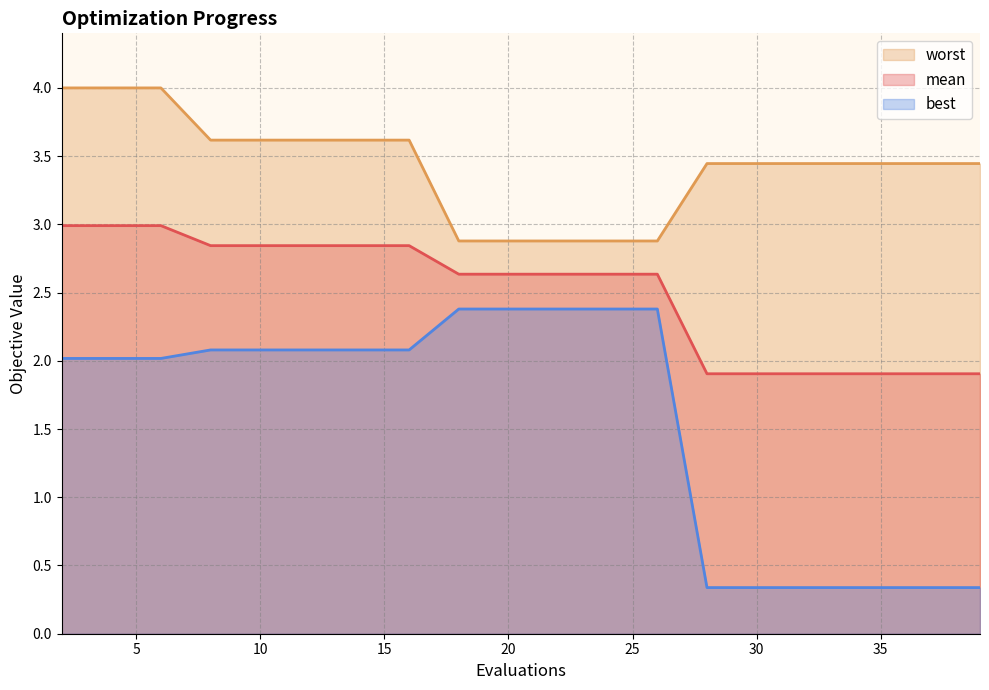

List the series in order of their peak value, lowest first.

best, mean, worst